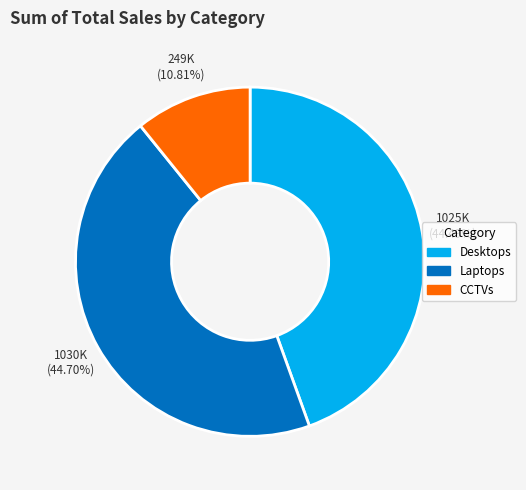

To the nearest percent, what percentage of the pie is Laptops?

45%